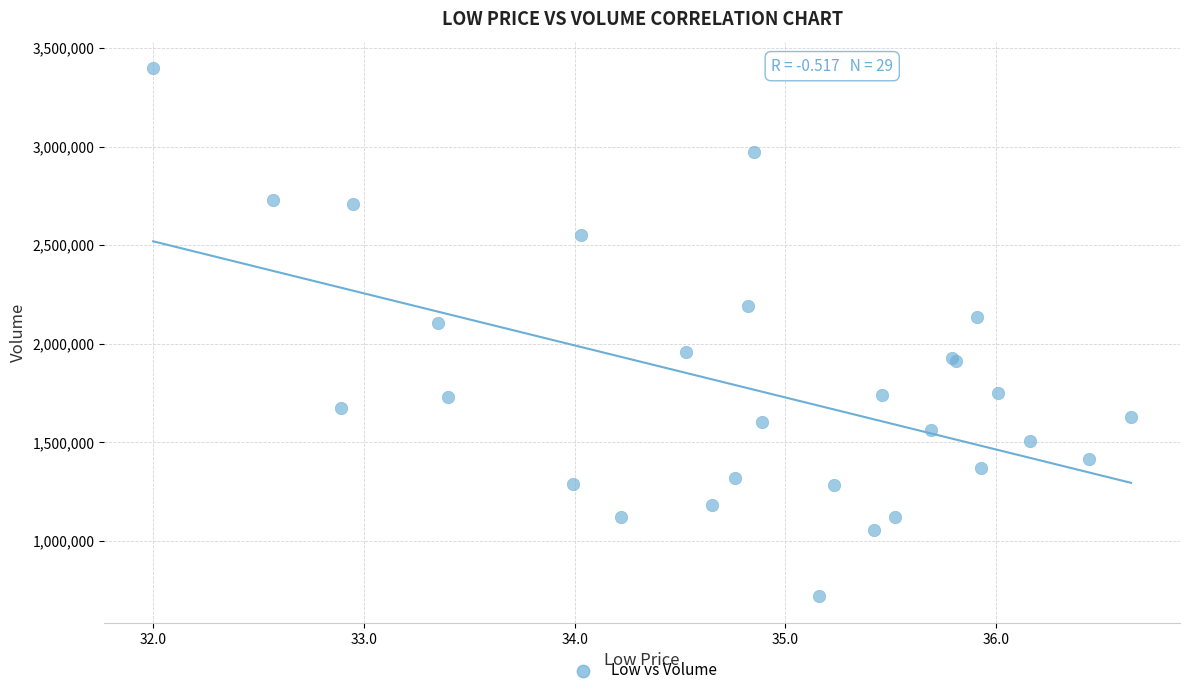

What Y value in the scatter plot is closest to 2058400?

2106300